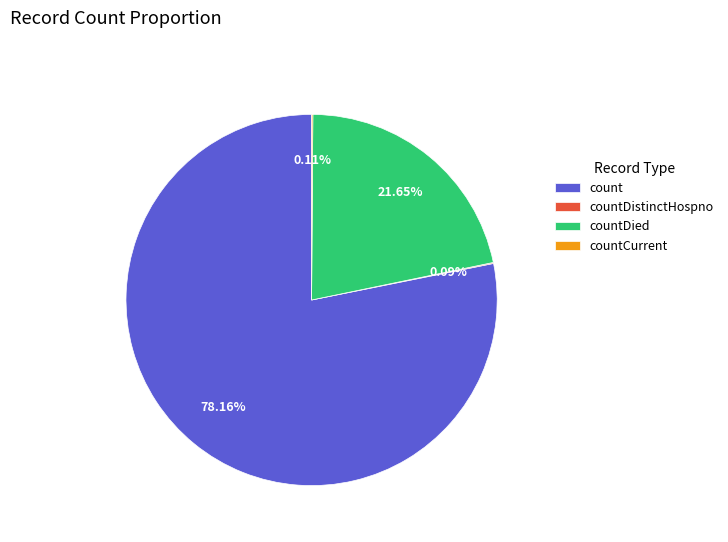

Does count account for over 50% of the chart?

Yes